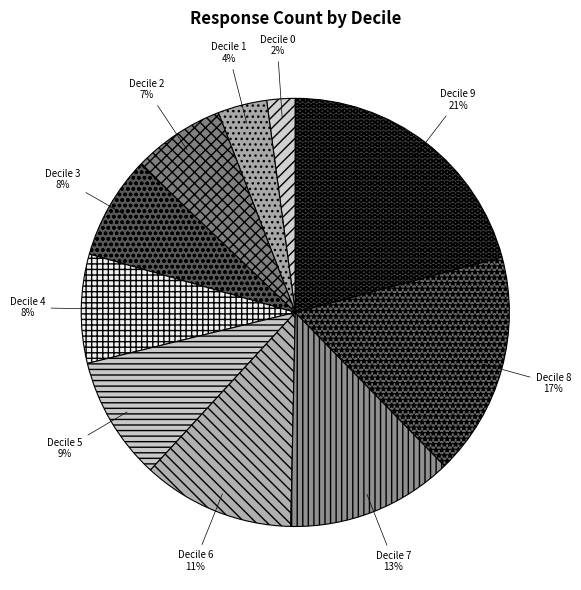

Which category has the smallest portion of the pie?

Decile 0